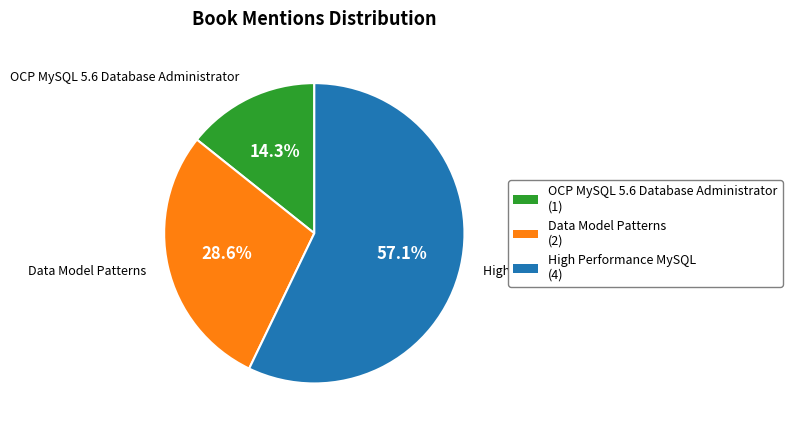

The Data Model Patterns slice represents 20% of the pie. True or false?

False